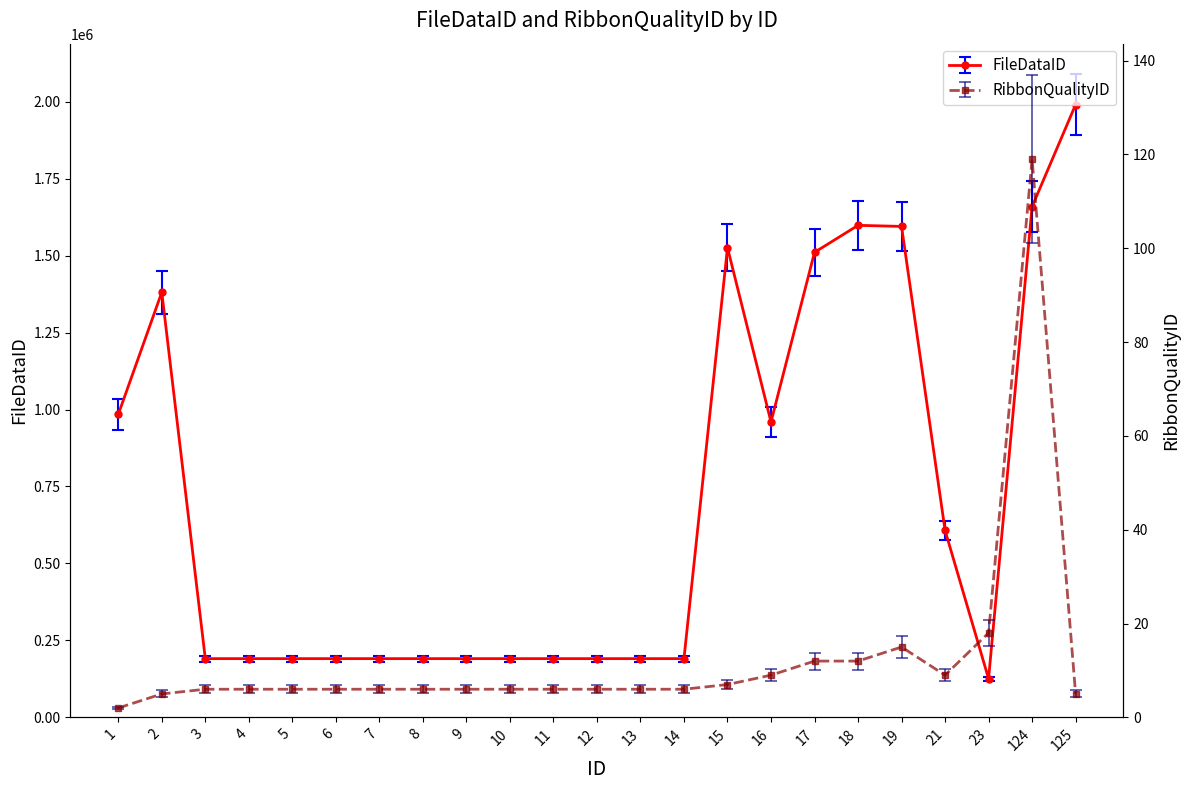

What is the value of the RibbonQualityID point at the 14th from the left?

6